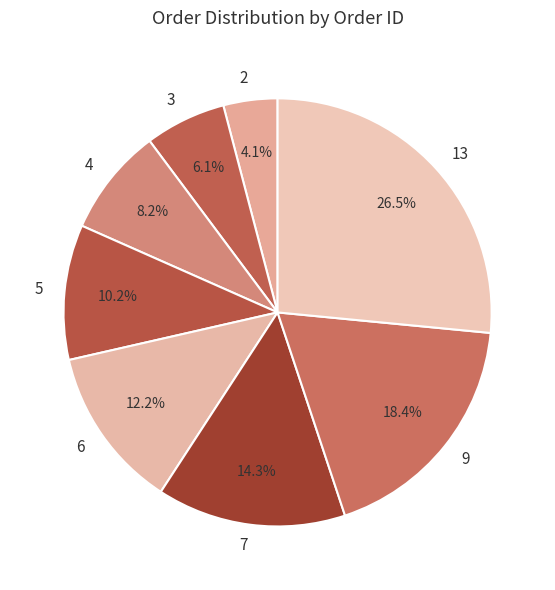

To the nearest percent, what percentage of the pie is 2?

4%